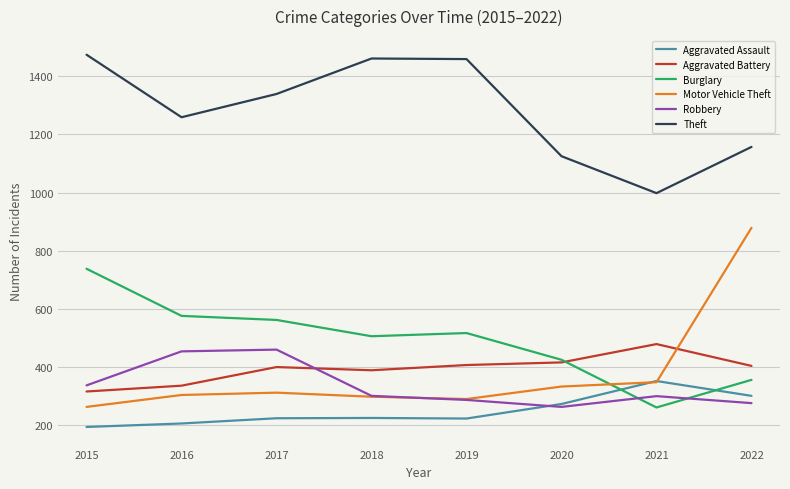

True or false: Aggravated Assault has a value of 110 at 2015.

False